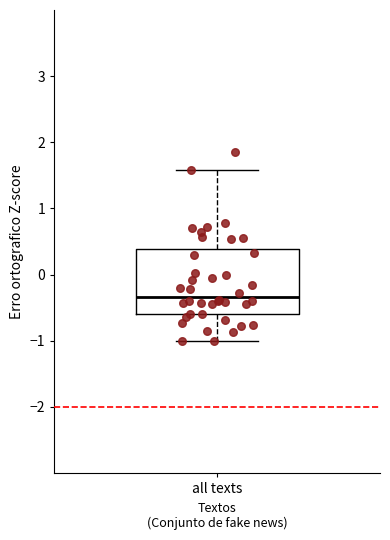

Where does the upper whisker of the box for all texts end on the y-axis? The values are not printed on the chart, so give them approximately, as read against the axis.

1.6